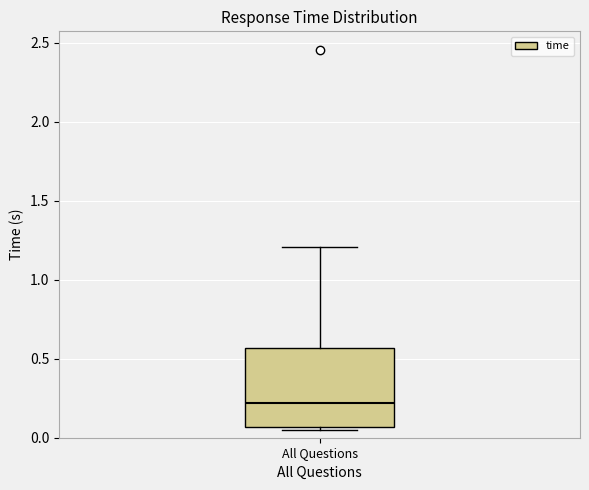

Transcribe this box plot: give where the median line is, the range the box spans, and where the two whiskers end, as read against the y-axis. The values are not printed on the chart, so give them approximately, as read against the axis.

median 0.20, box 0.05 to 0.55, whiskers 0.05 (just below the box's lower edge) to 1.20